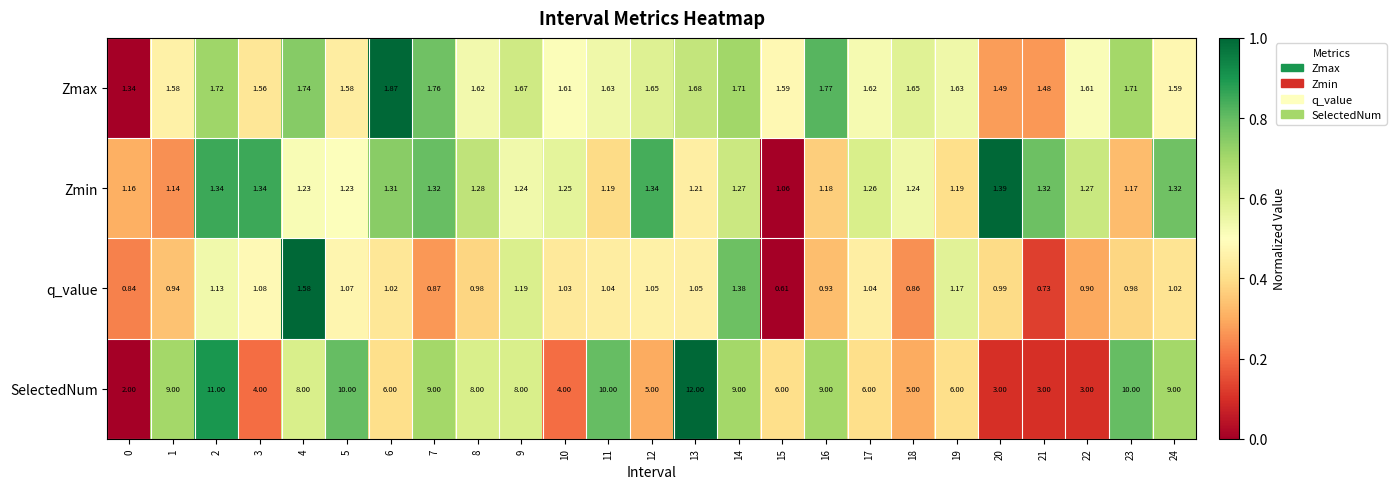

Rank the series by their maximum value, from highest to lowest.

SelectedNum, Zmax, q_value, Zmin